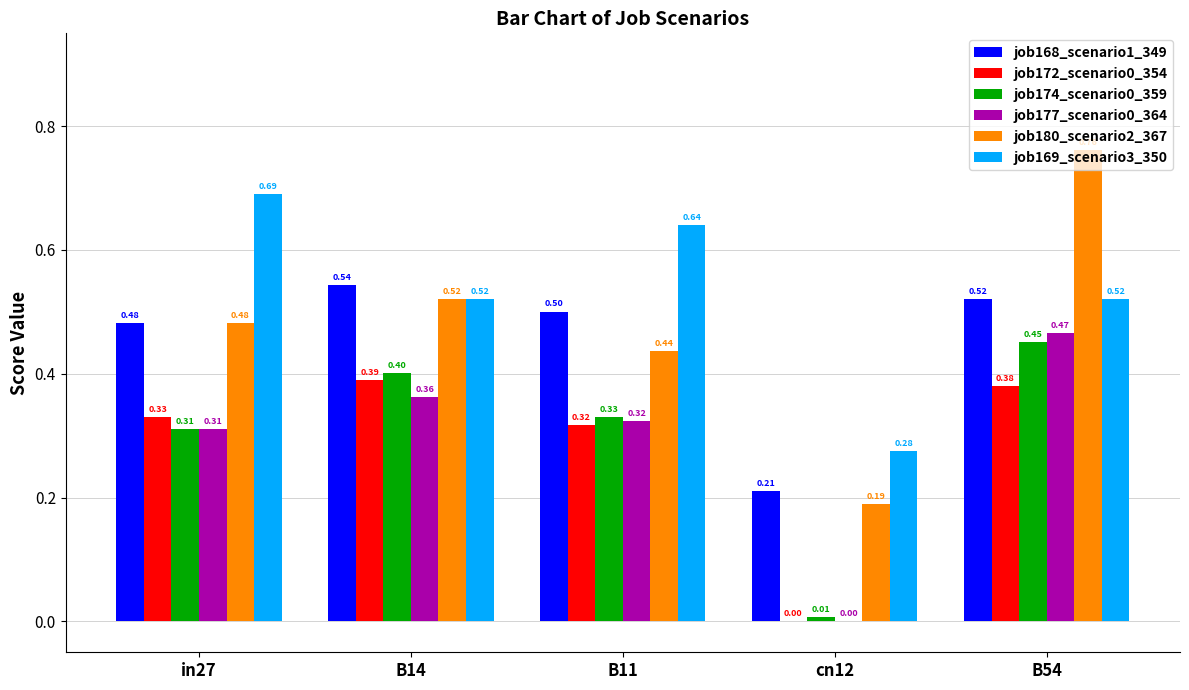

Between in27 and B14, which series saw the biggest shift?

job169_scenario3_350